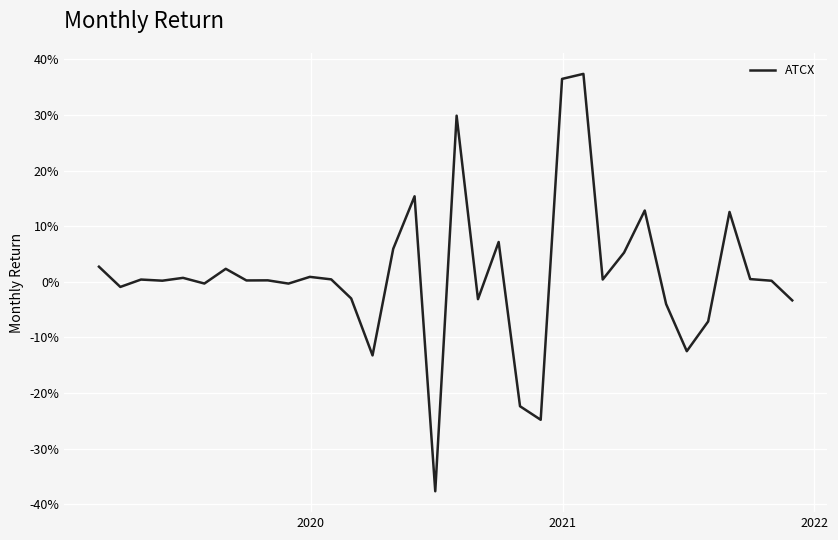

What is the difference between the second highest and second lowest values?

0.6